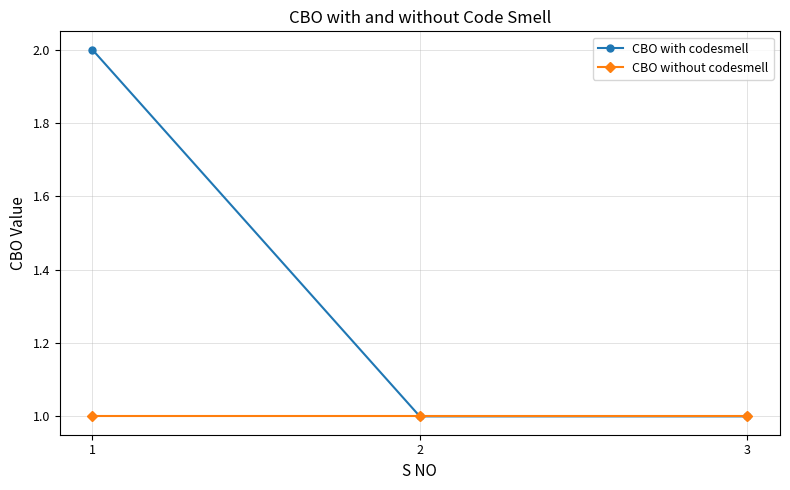

Reading right to left, extract all data points from this chart.

CBO with codesmell: 3=1	2=1	1=2
CBO without codesmell: 3=1	2=1	1=1